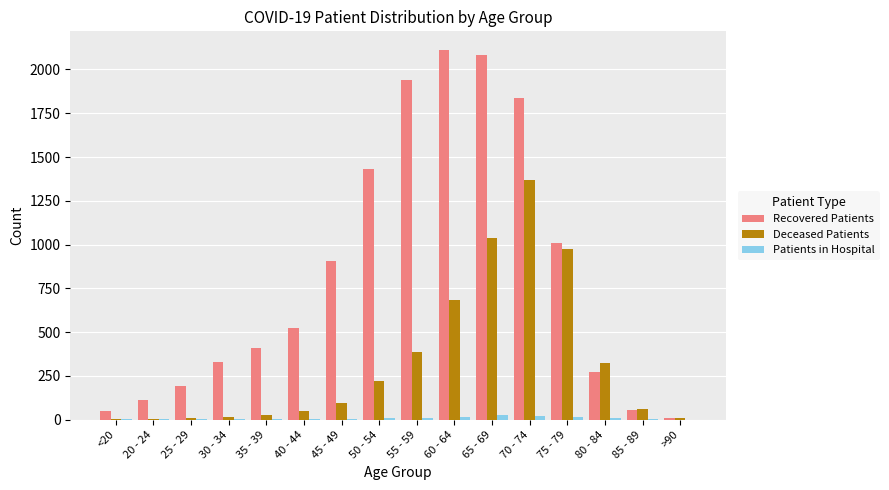

What is the maximum value shown in the chart?

2112